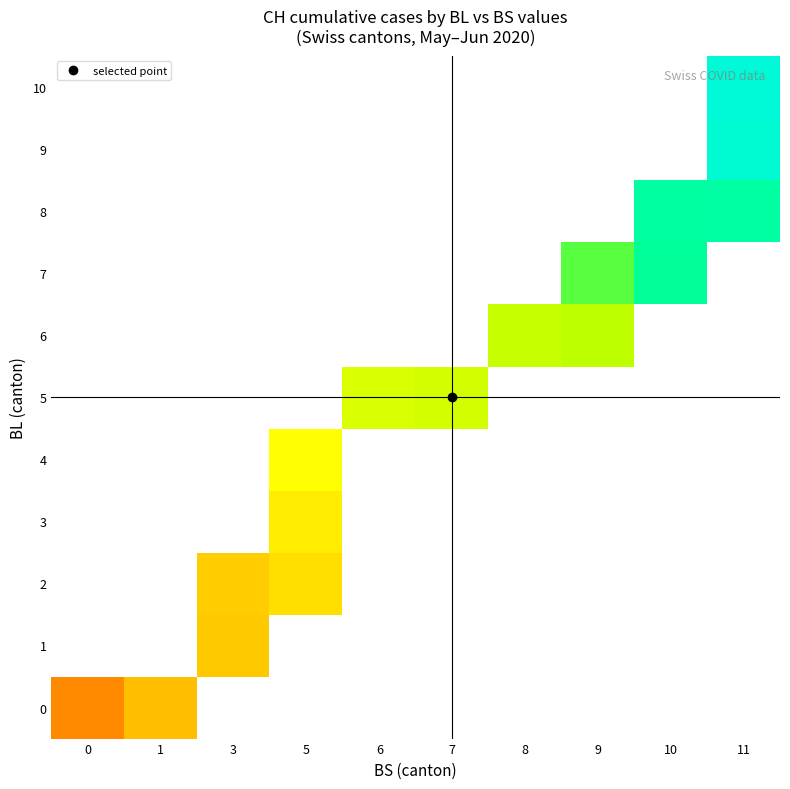

List the labels in order of 5 value, smallest first.

0, 1, 3, 5, 6, 7, 8, 9, 10, 11